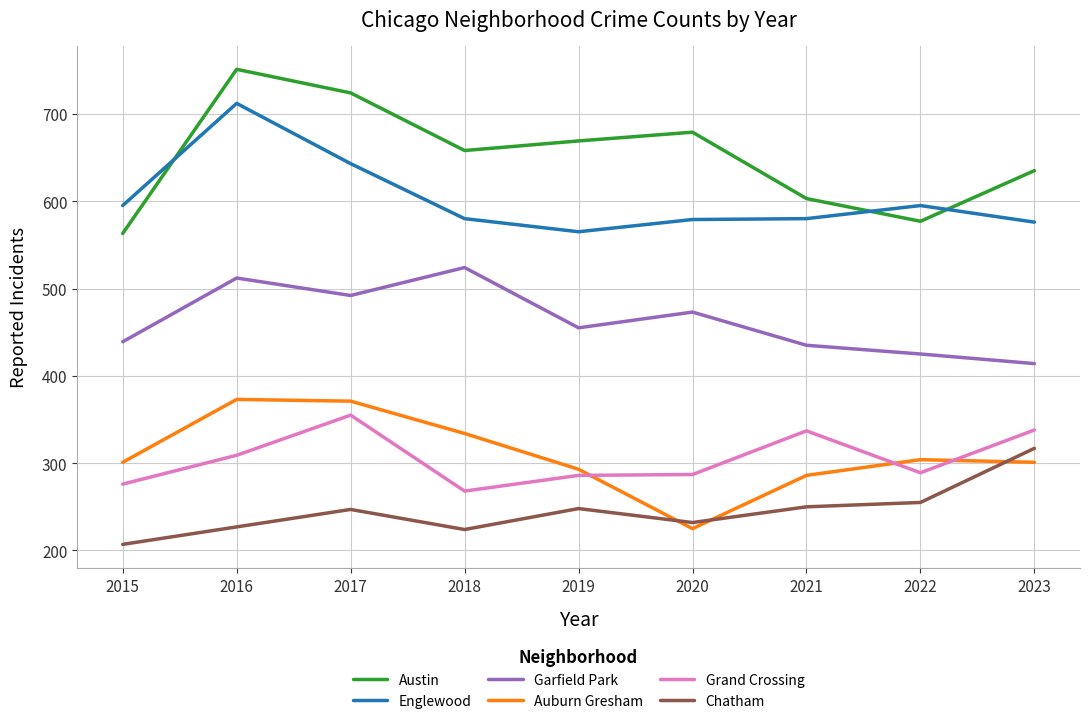

What is the difference between the highest and lowest values at 2019?

421